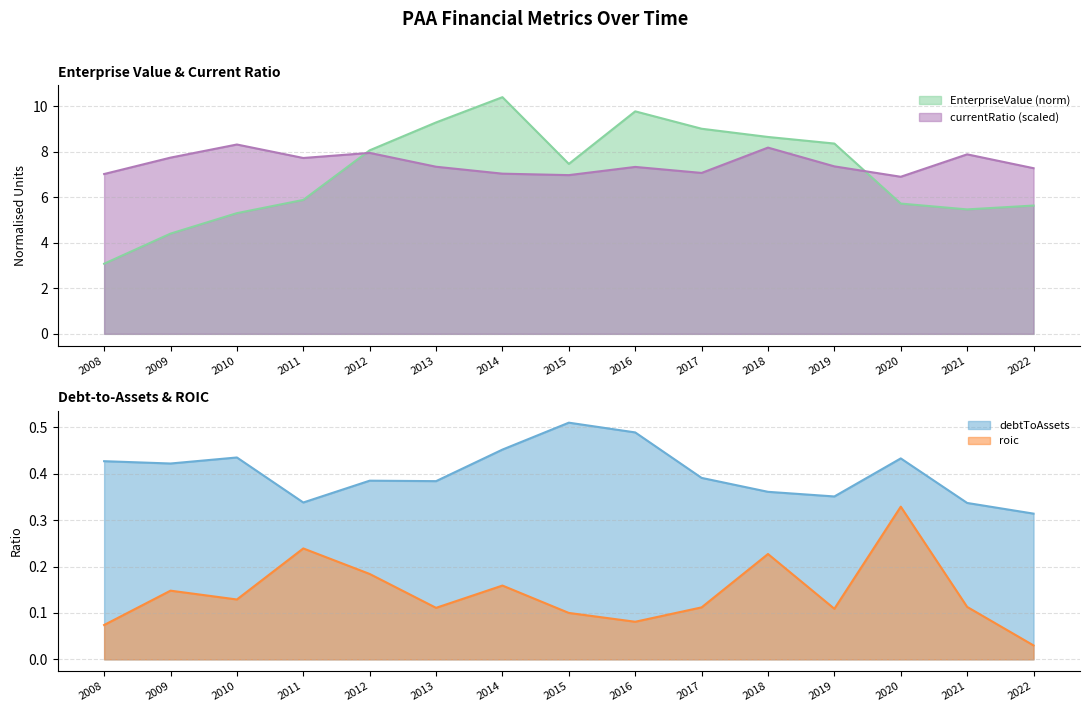

What is the value of the currentRatio point at the 2nd from the left?

7.7